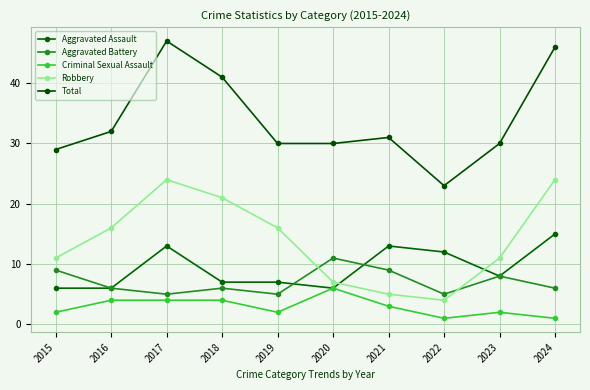

Where is Criminal Sexual Assault nearest to the value 3?

2021